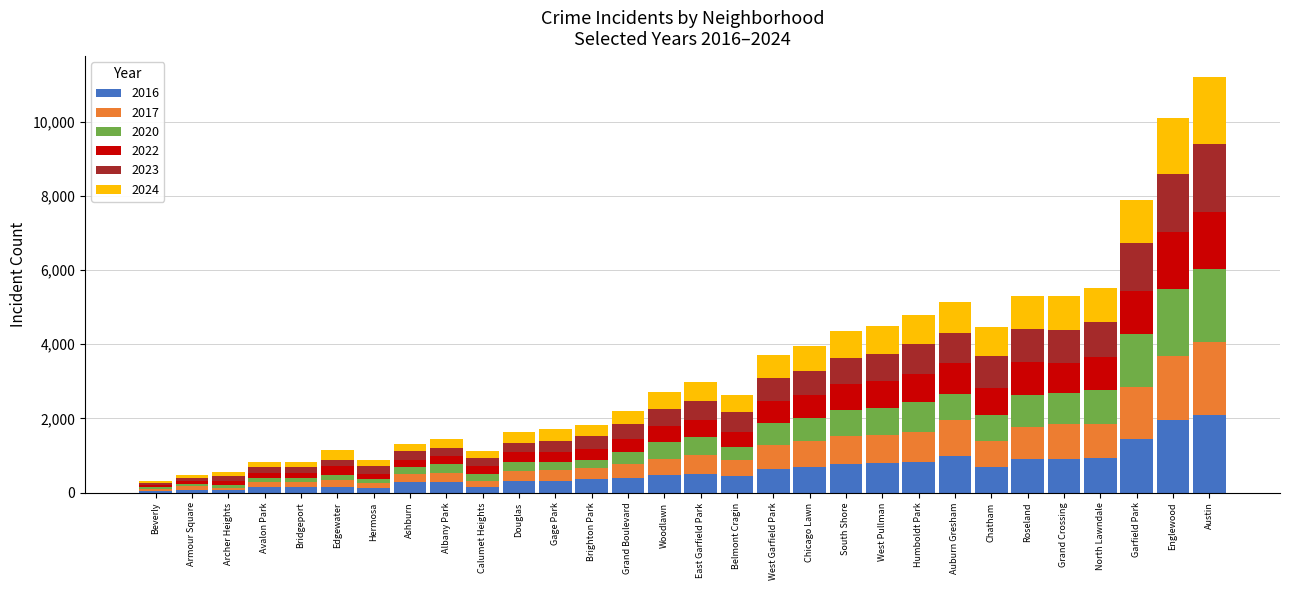

How many categories are shown in the chart?

30